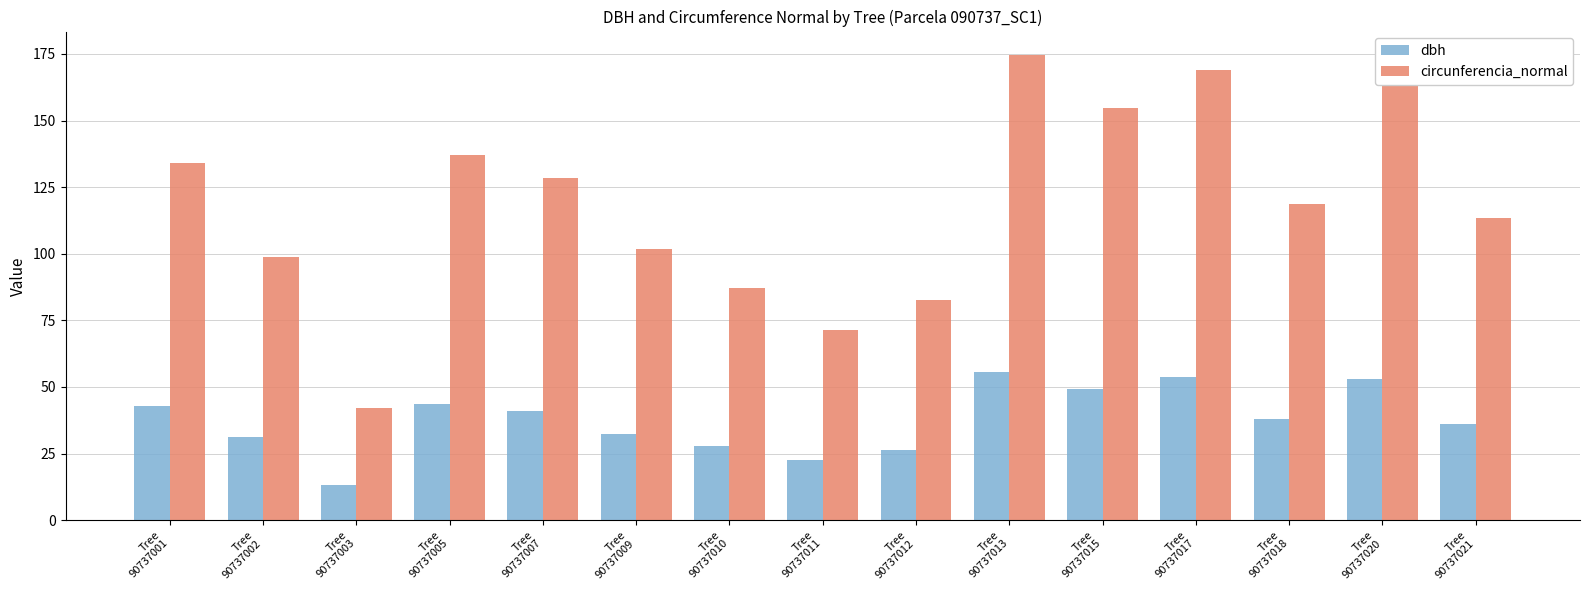

What is the sum of all dbh values?

566.4